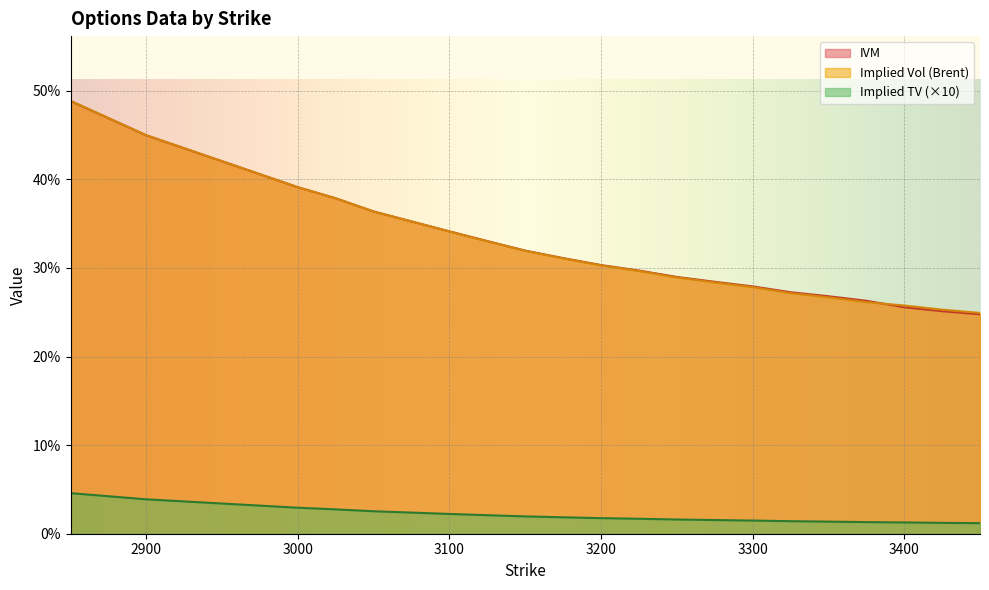

True or false: Implied Vol (Brent) and Implied TV intersect in this chart.

False